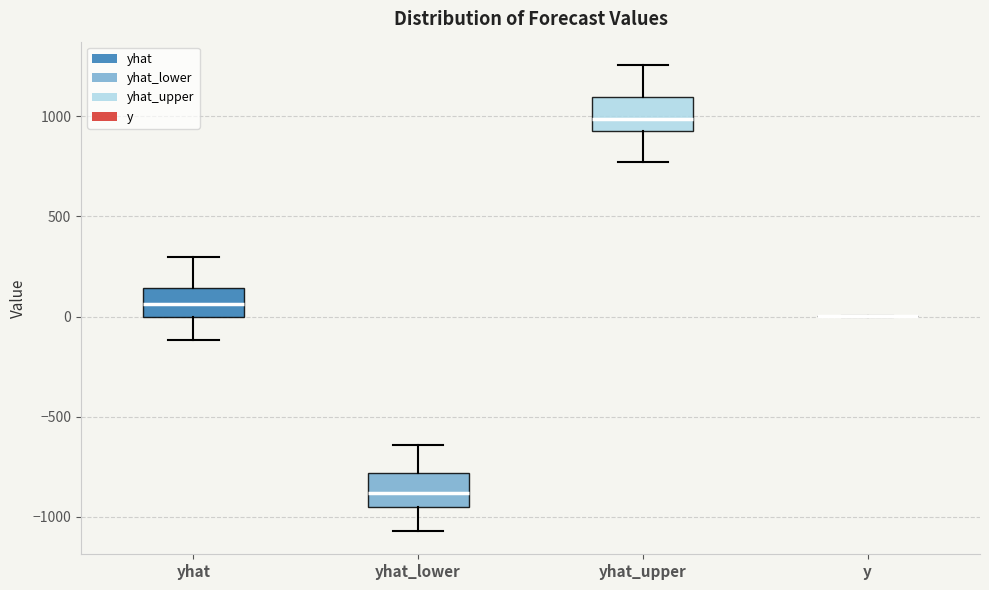

Reading left to right, transcribe this box plot: for each box, give where its median line is, the range the box spans, and where its two whiskers end, as read against the y-axis. The values are not printed on the chart, so give them approximately, as read against the axis.

yhat: median 50, box 0 to 150, whiskers -100 to 300
yhat_lower: median -900, box -950 to -800, whiskers -1050 to -650
yhat_upper: median 1000, box 950 to 1100, whiskers 750 to 1250
y: box collapsed to a line at 0, whiskers 0 to 0